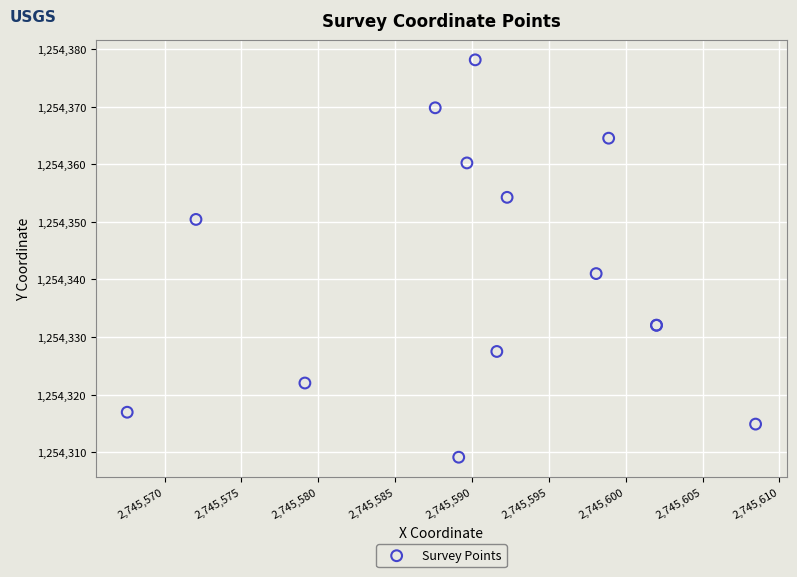

What Y value in the scatter plot is closest to 1254343?

1254341.0